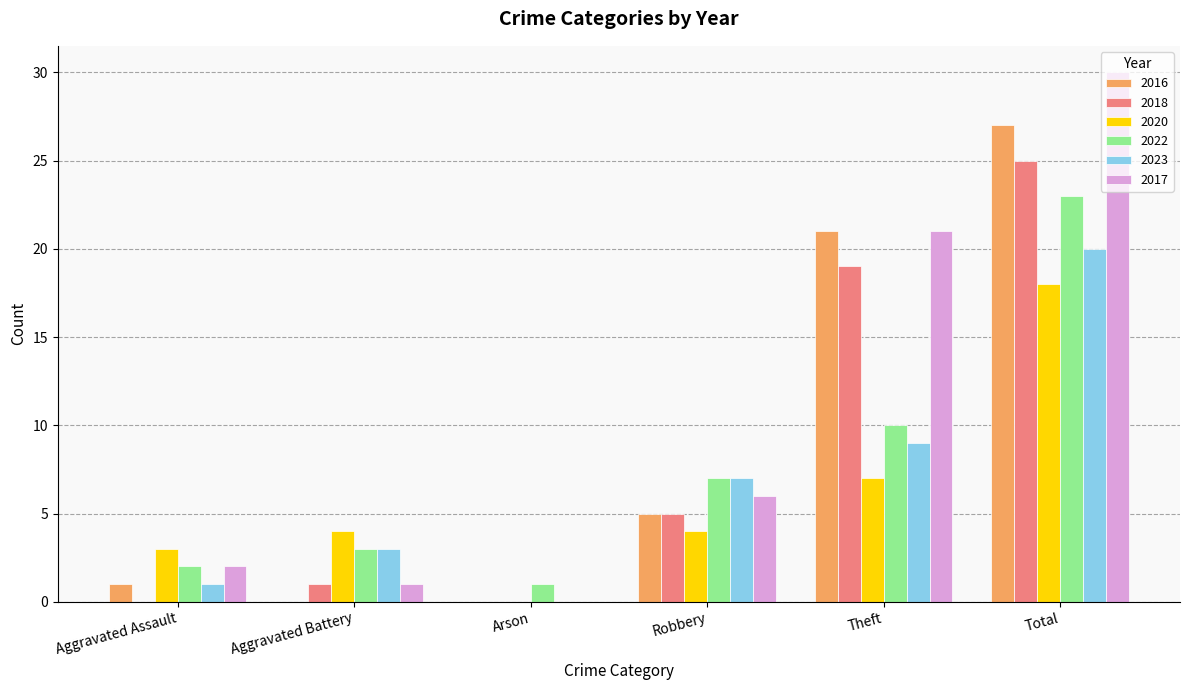

How many series are shown in this chart?

6